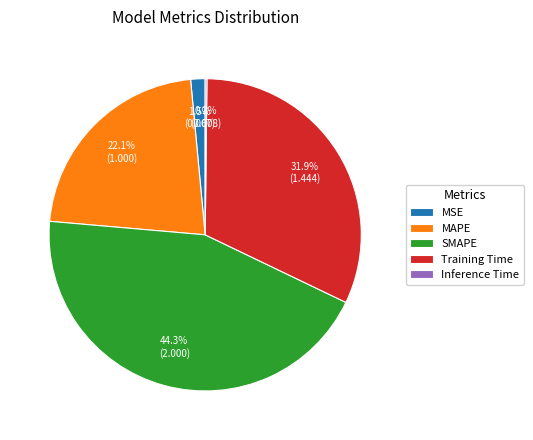

Does MAPE represent more than half of the total?

No